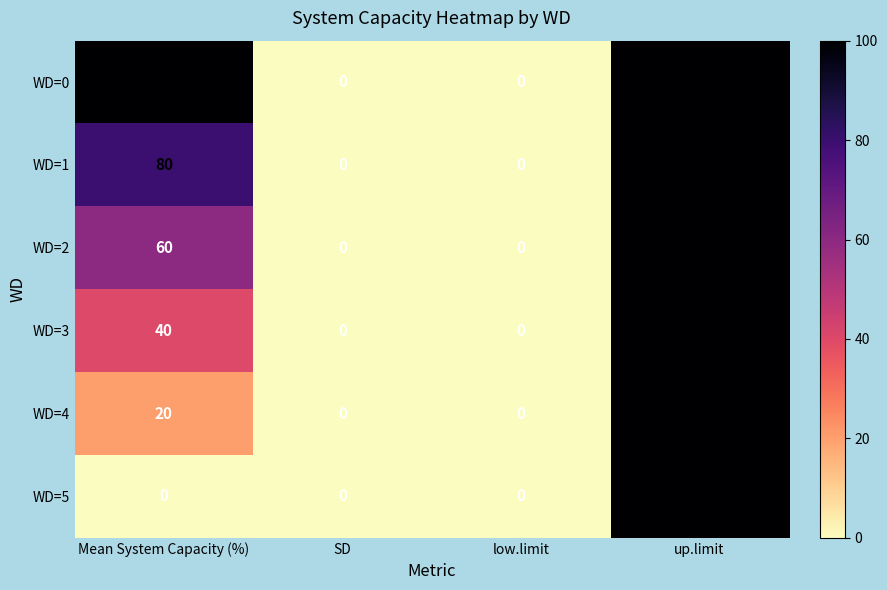

Reading right to left, list all the values displayed in this chart.

WD=0: 100	0	0	100
WD=1: 100	0	0	80
WD=2: 100	0	0	60
WD=3: 100	0	0	40
WD=4: 100	0	0	20
WD=5: 100	0	0	0